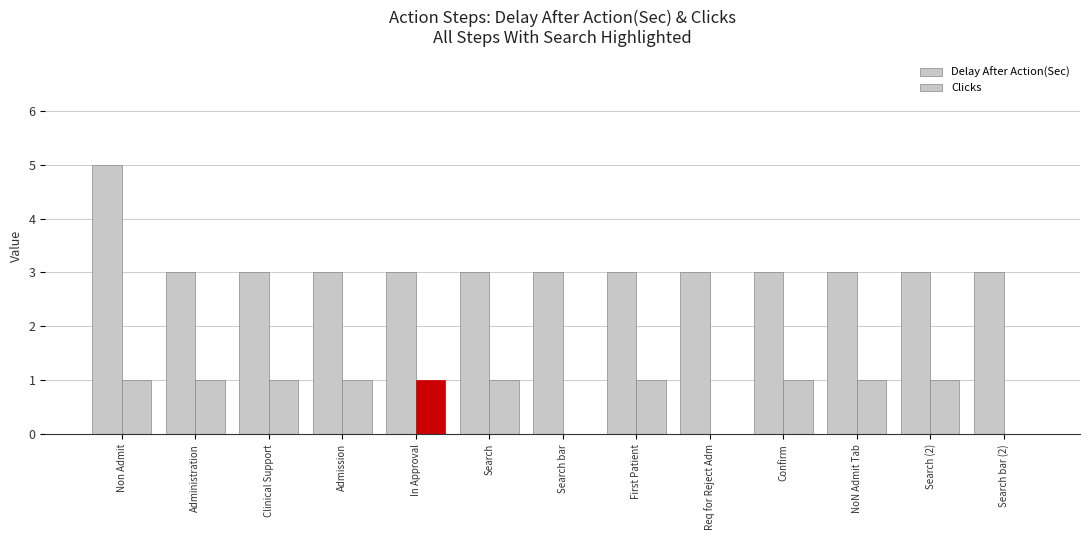

What is the label of the 5th bar from the left?

In Approval